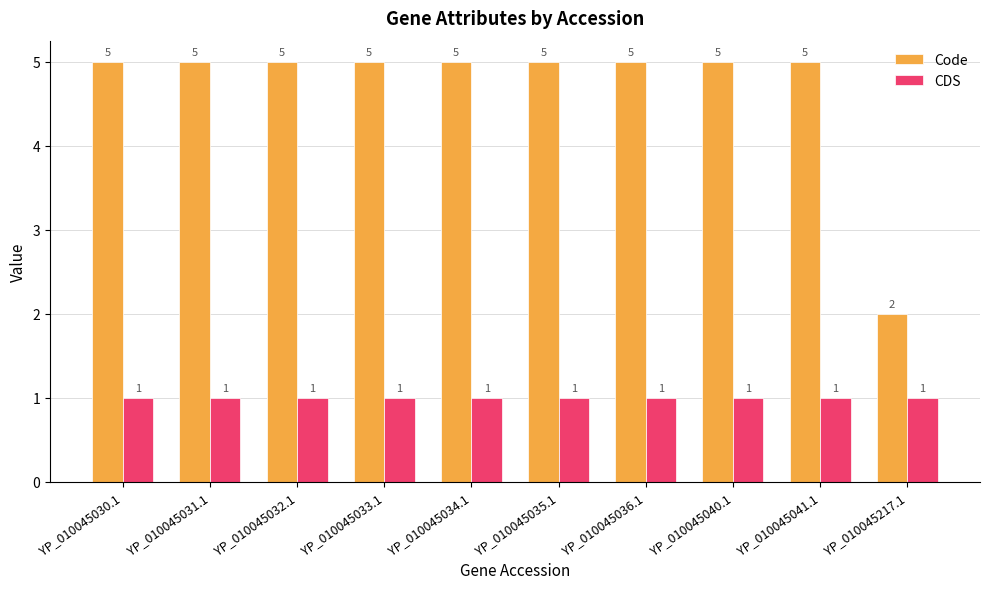

What is the greatest value displayed?

5